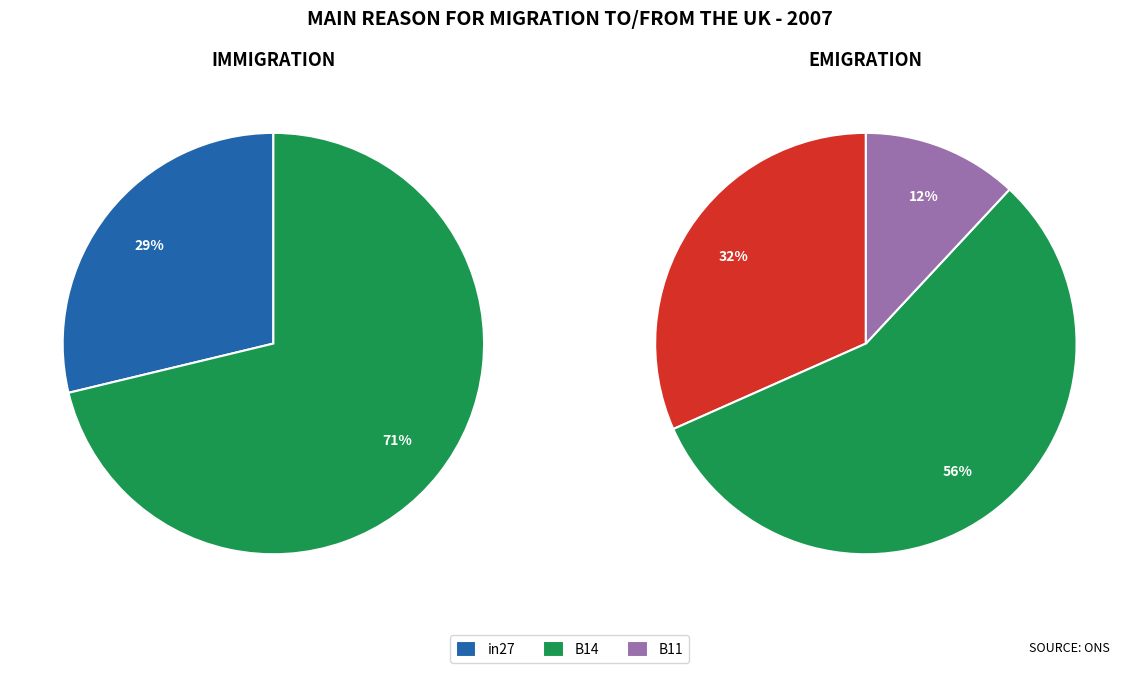

Does any single category account for the majority?

Yes